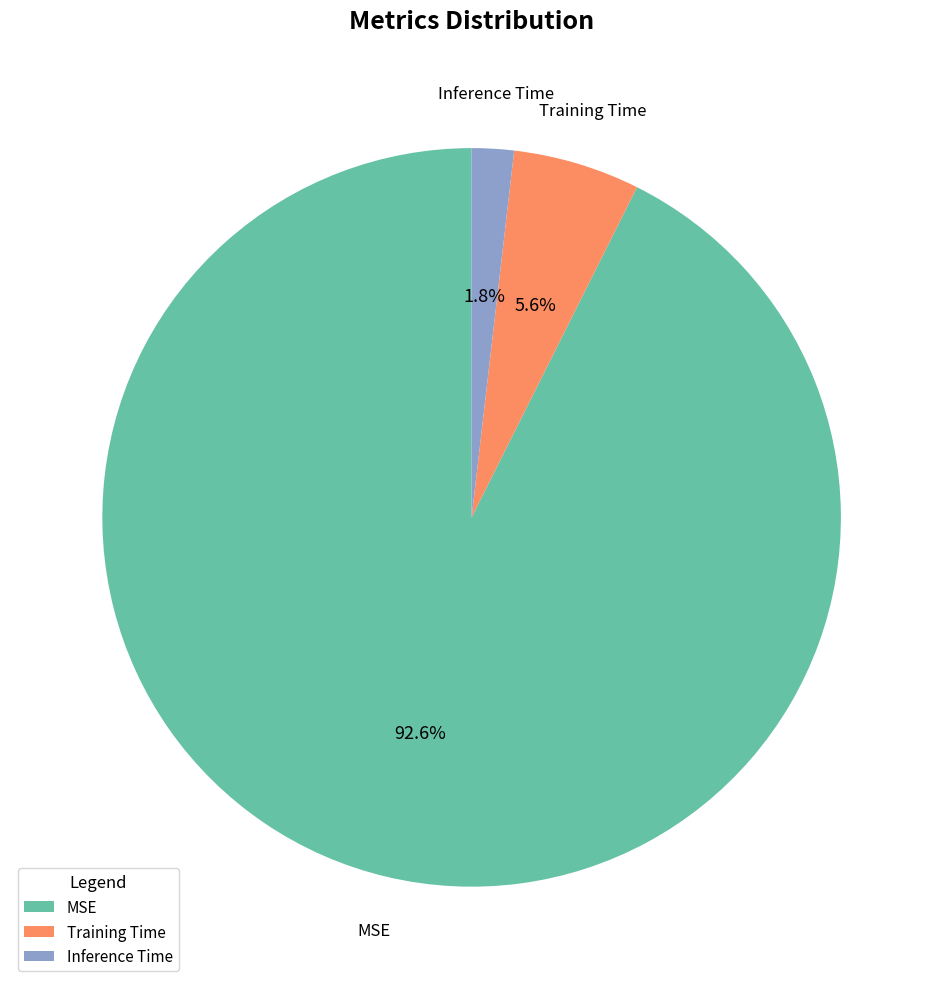

How many segments does this pie chart have?

3